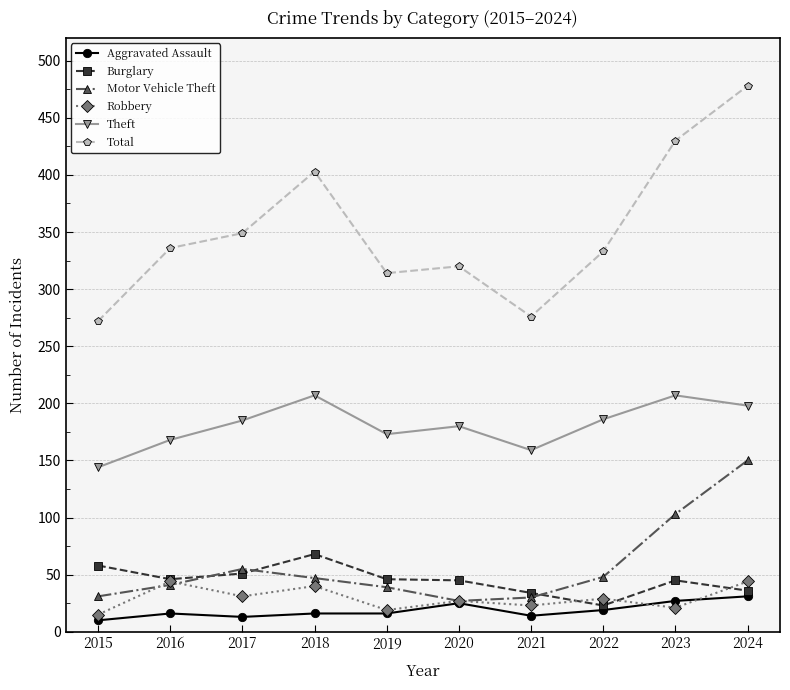

Which series ends up on top after the final intersection of Burglary and Motor Vehicle Theft?

Motor Vehicle Theft